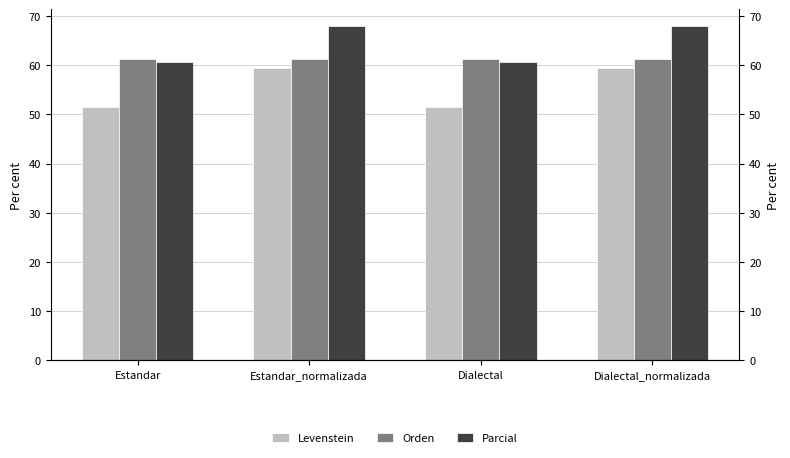

What are all the series names shown in the legend?

Levenstein, Orden, Parcial